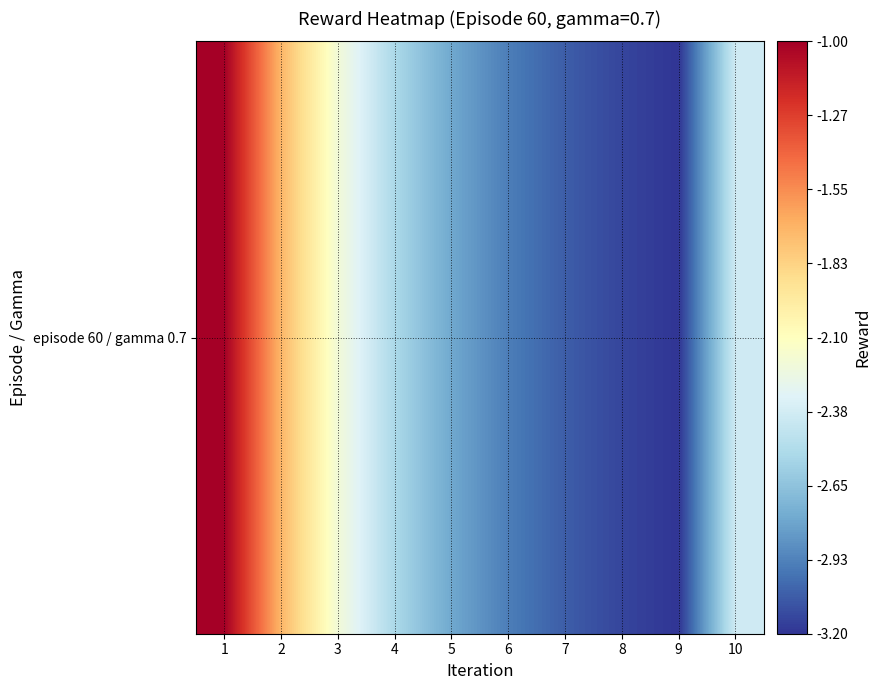

What is the sum of the values at 9 and 3?

-5.4